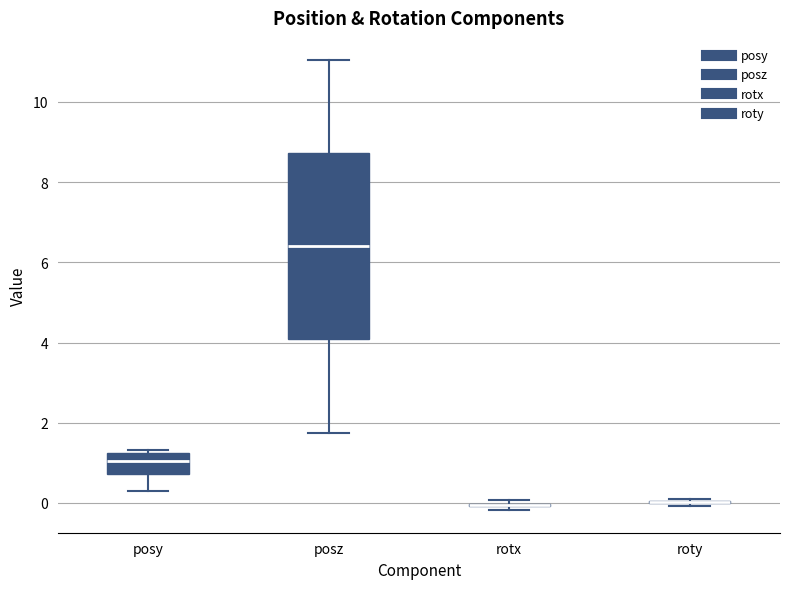

Reading left to right, read every box against the y-axis: the position of its median line, the range the box covers, and the ends of its whiskers. The values are not printed on the chart, so give them approximately, as read against the axis.

posy: median 1.0, box 0.8 to 1.2, whiskers 0.2 to 1.4
posz: median 6.4, box 4.0 to 8.8, whiskers 1.8 to 11.0
rotx: box collapsed to a line at 0.0, whiskers -0.2 to 0.0
roty: box collapsed to a line at 0.0, whiskers 0.0 to 0.0